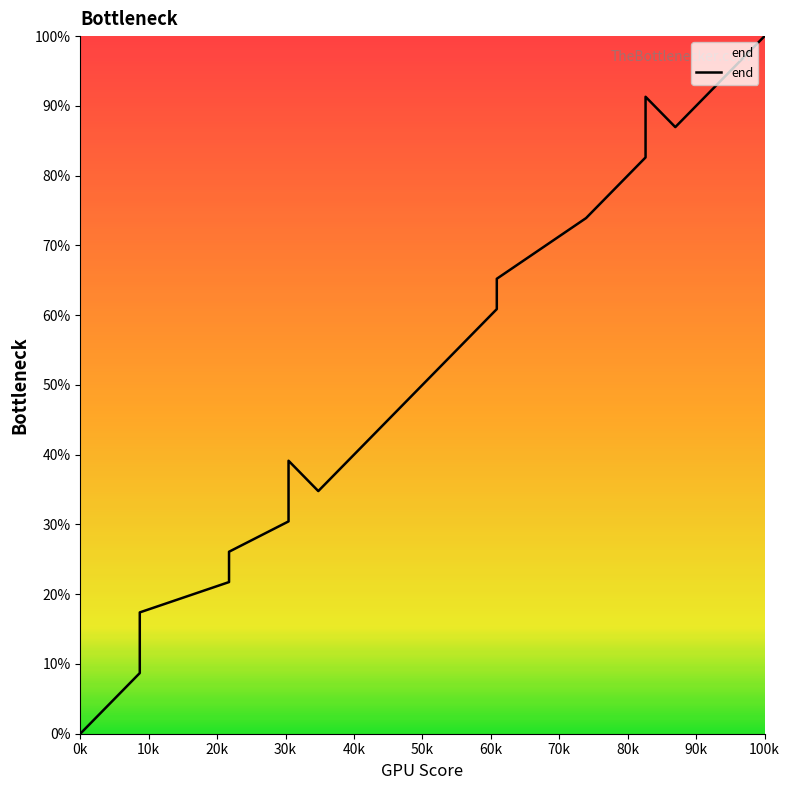

How many interior local peaks (higher than both neighbors) does the data have?

2